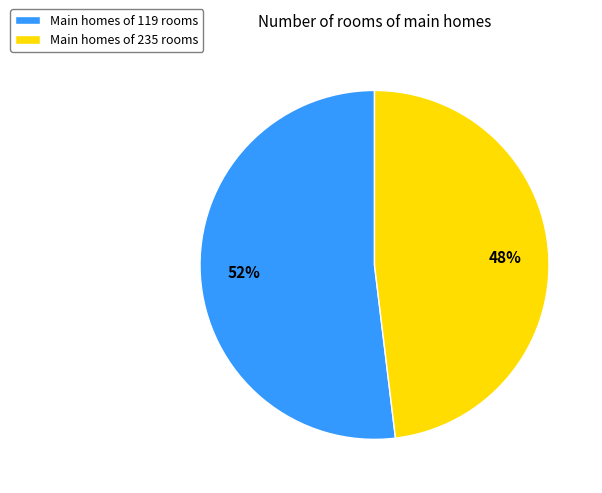

To the nearest percent, what percentage of the pie is Main homes of 235 rooms?

48%